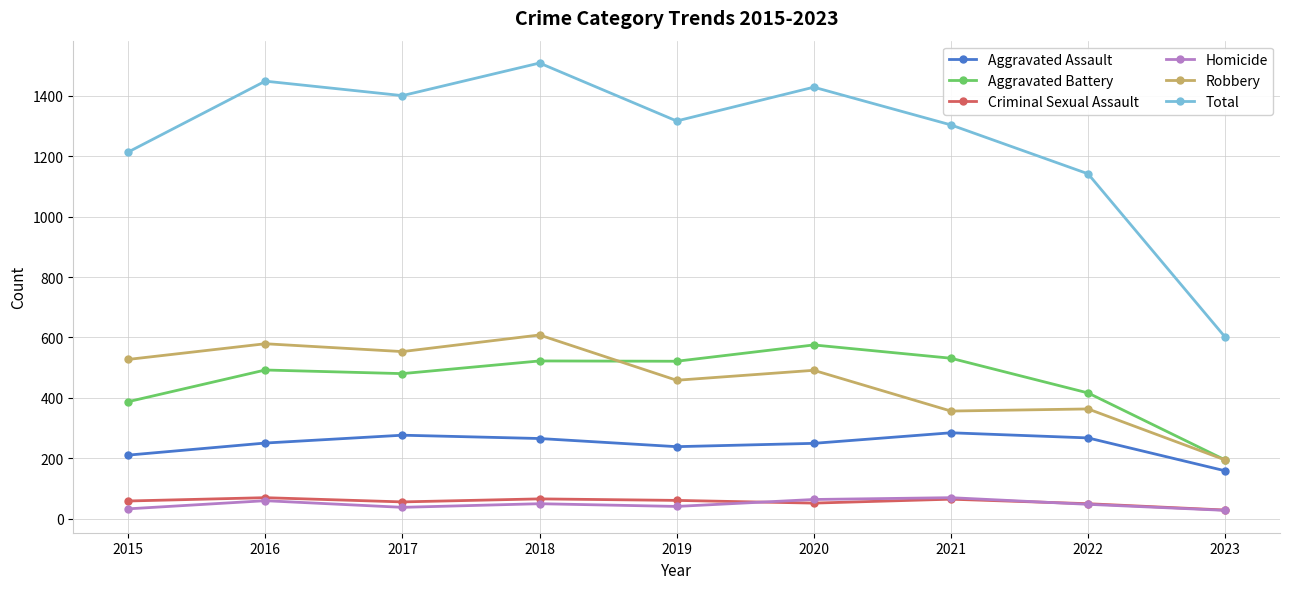

The Aggravated Assault series shows 210 at 2015. True or false?

True